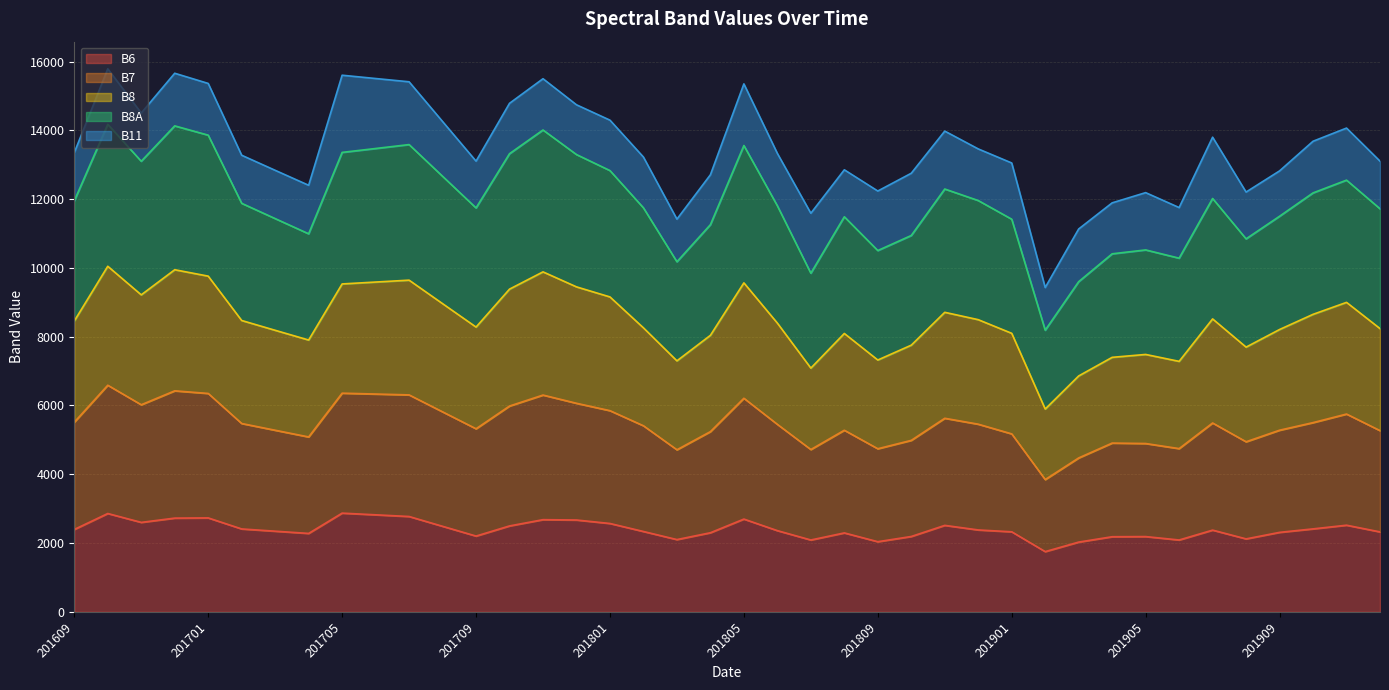

What is the difference between the maximum and minimum values in the B8A series?

6359